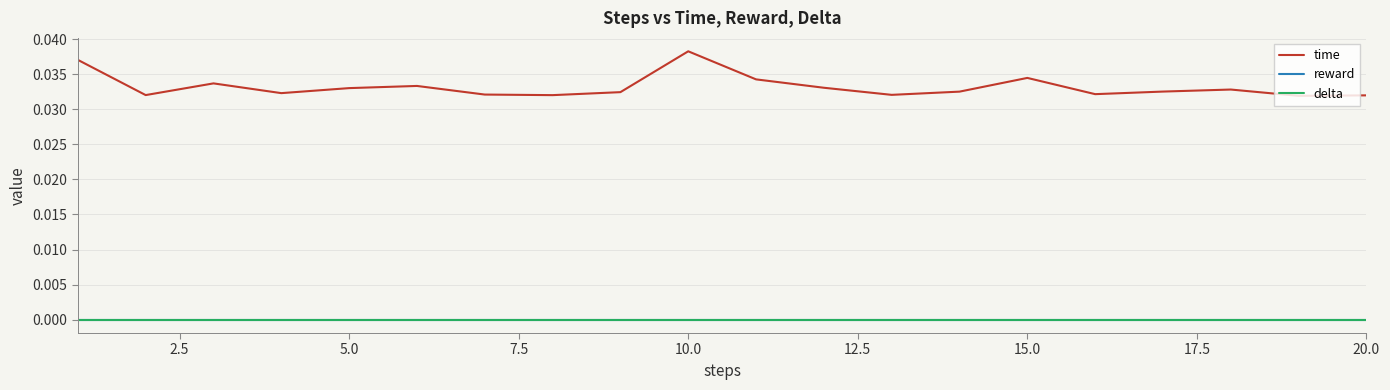

True or false: delta has more than 2 points higher than both neighbors.

False